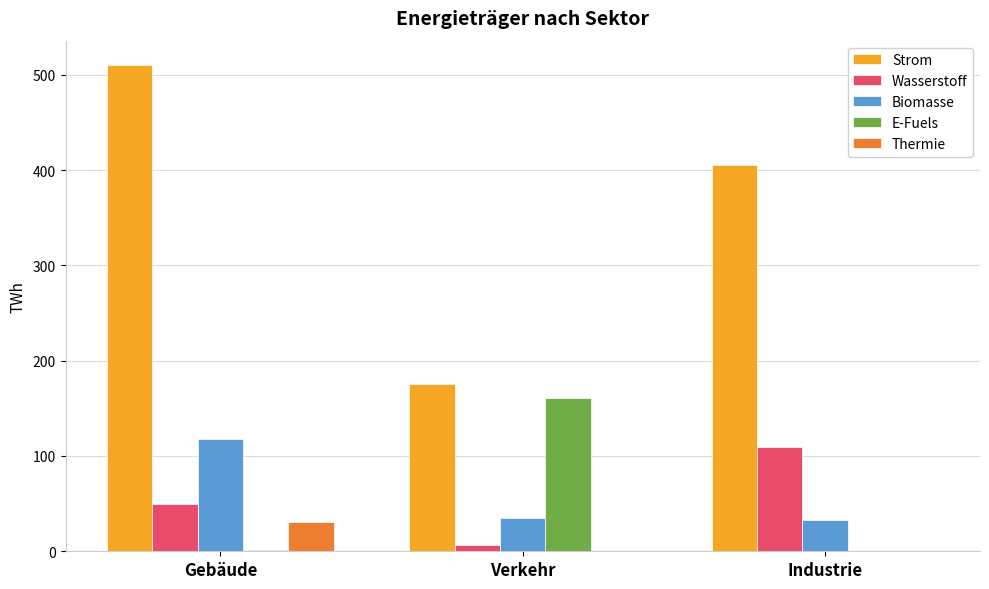

What is the average value of the Wasserstoff series?

55.3